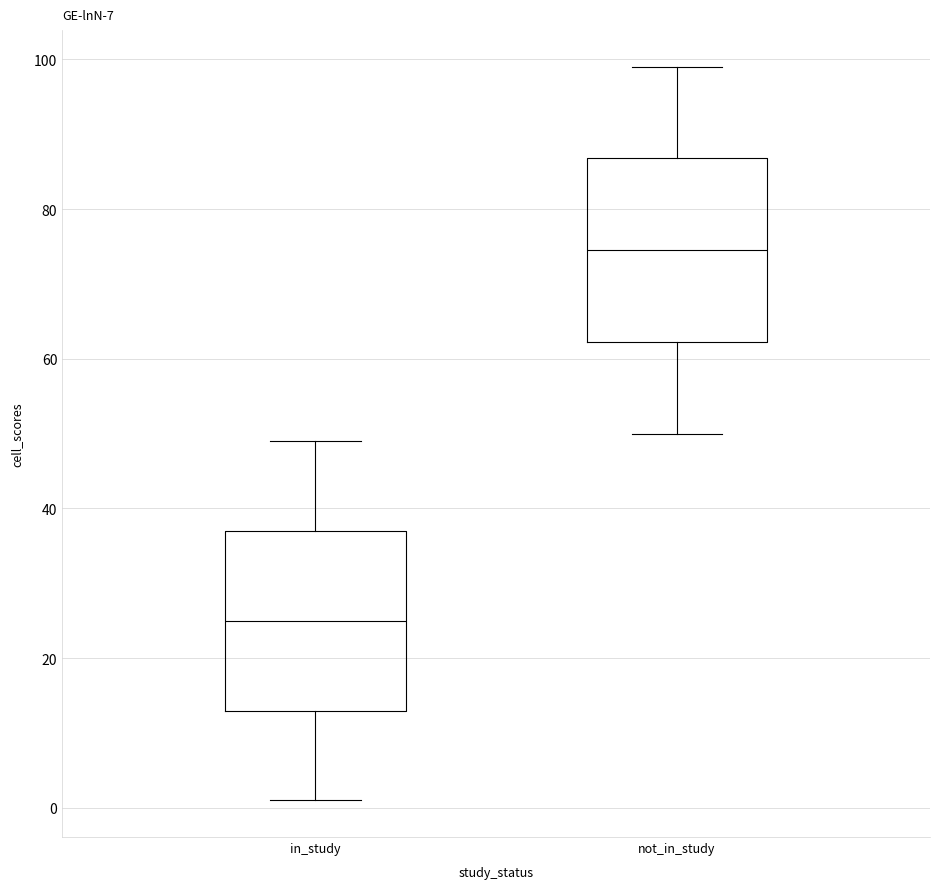

Which box has the lowest median line?

in_study